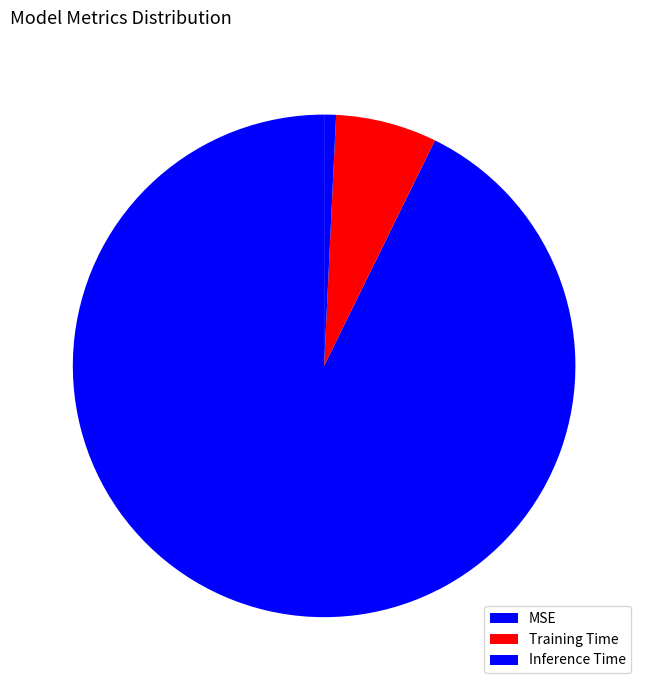

What is the change in value from MSE to Inference Time?

-0.3